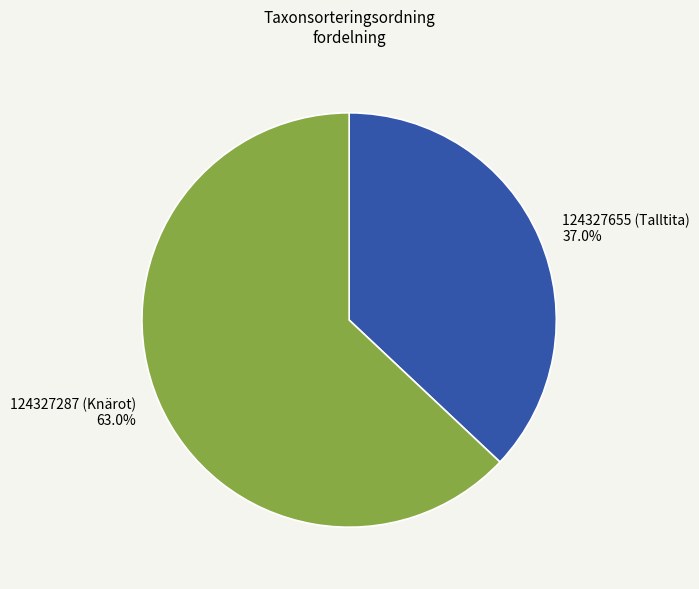

Between 124327287 (Knärot) and 124327655 (Talltita), which is larger?

124327287 (Knärot)